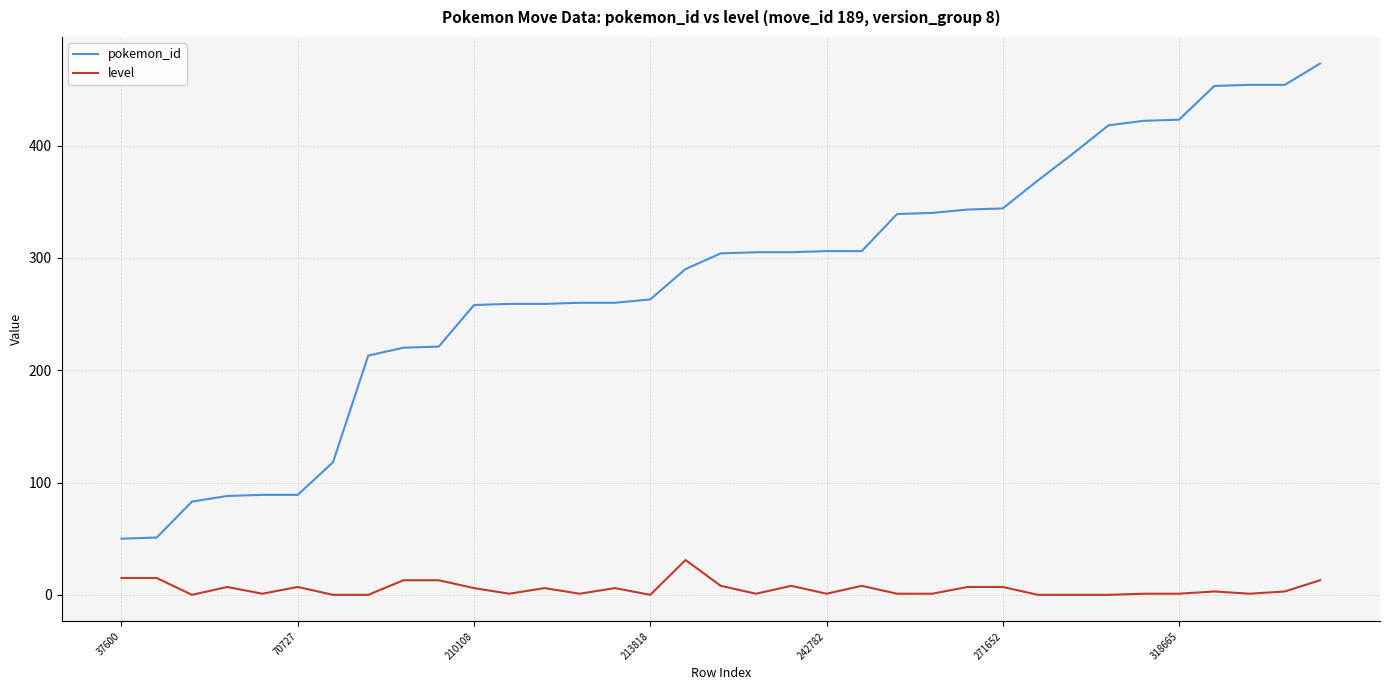

What is the difference between the maximum and second lowest values in the level series?

31